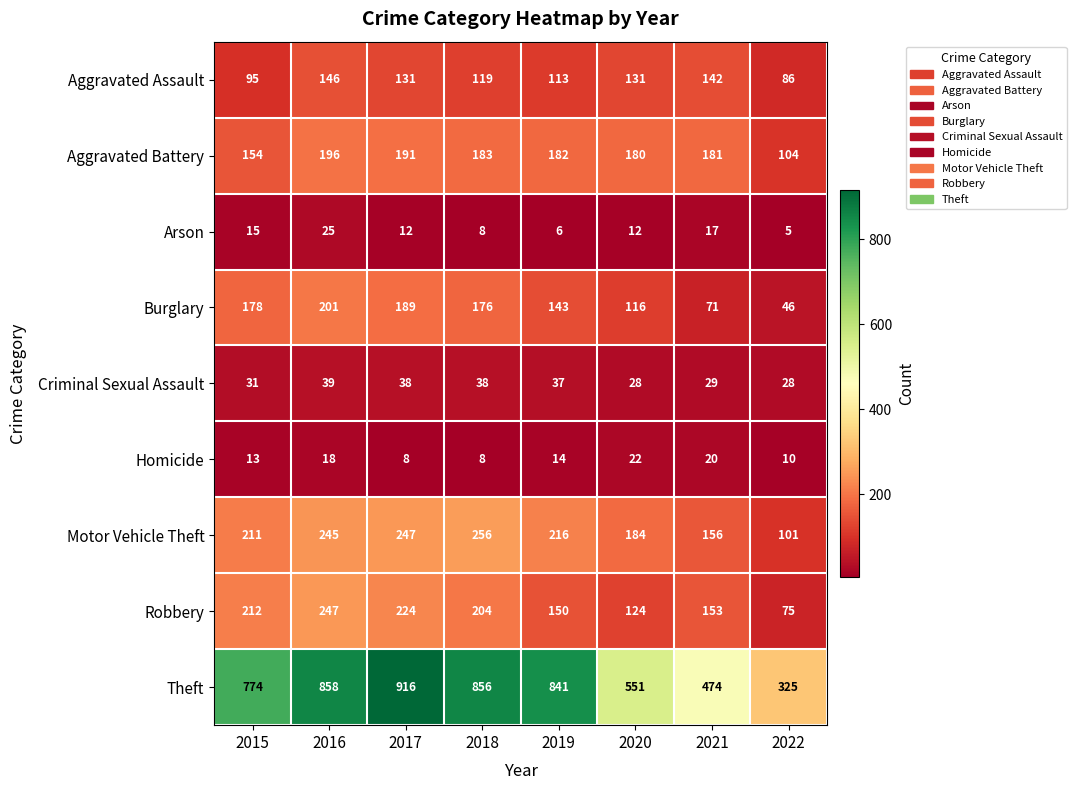

What is the difference between the highest and lowest values at 2019?

835